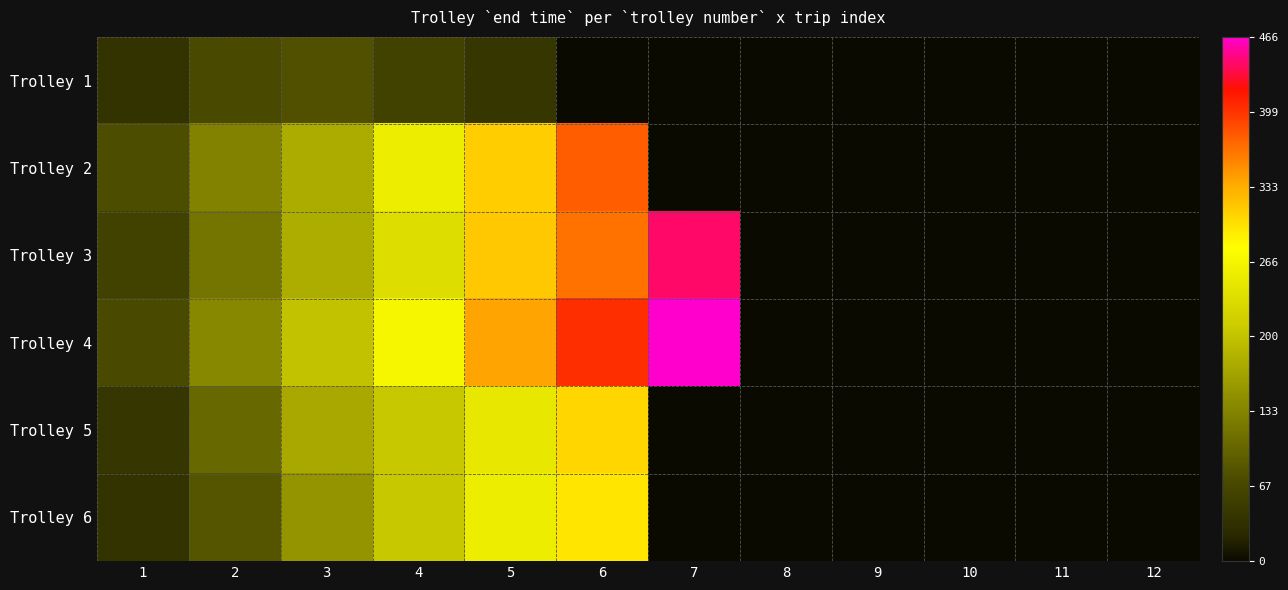

At 3, list the series in order from largest to smallest.

Trolley 4, Trolley 3, Trolley 2, Trolley 5, Trolley 6, Trolley 1